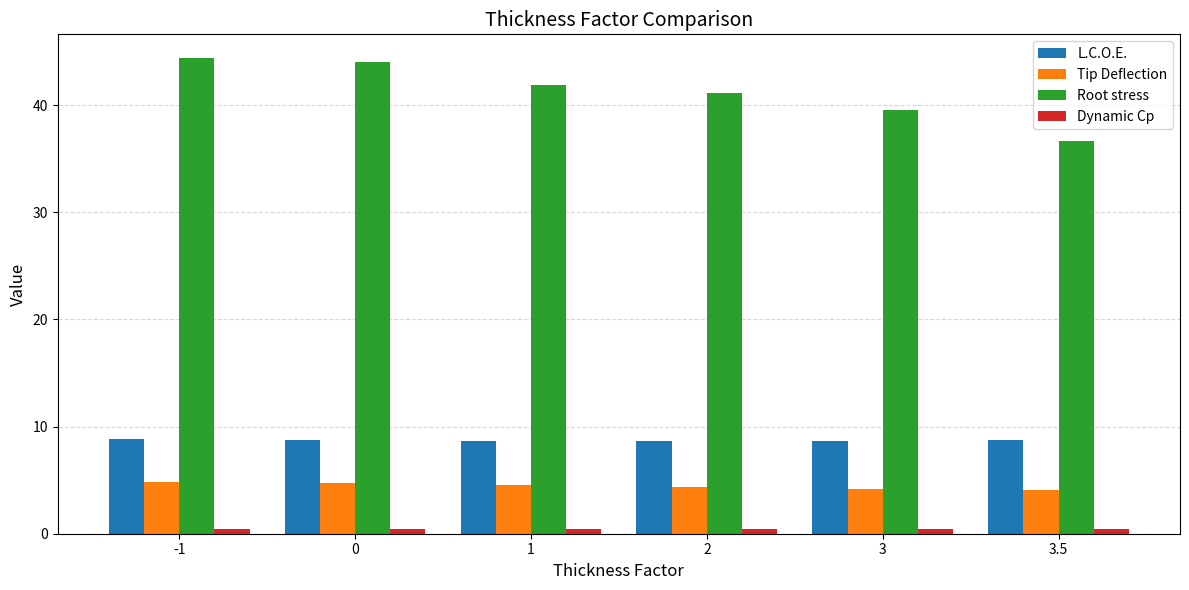

Which label corresponds to the largest value in the chart?

-1